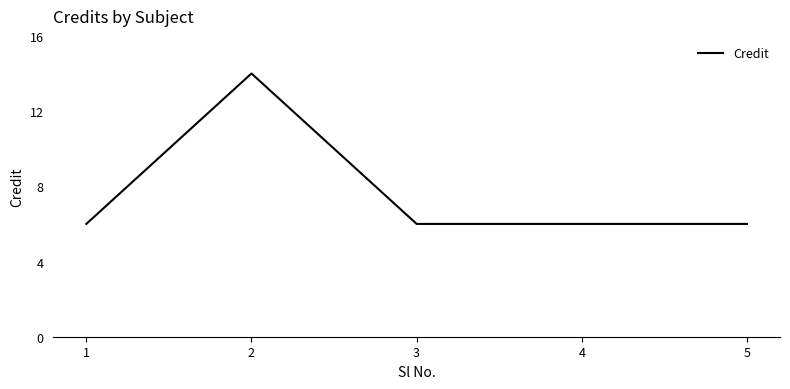

Reading left to right, what are all the values shown in this chart?

1=6	2=14	3=6	4=6	5=6